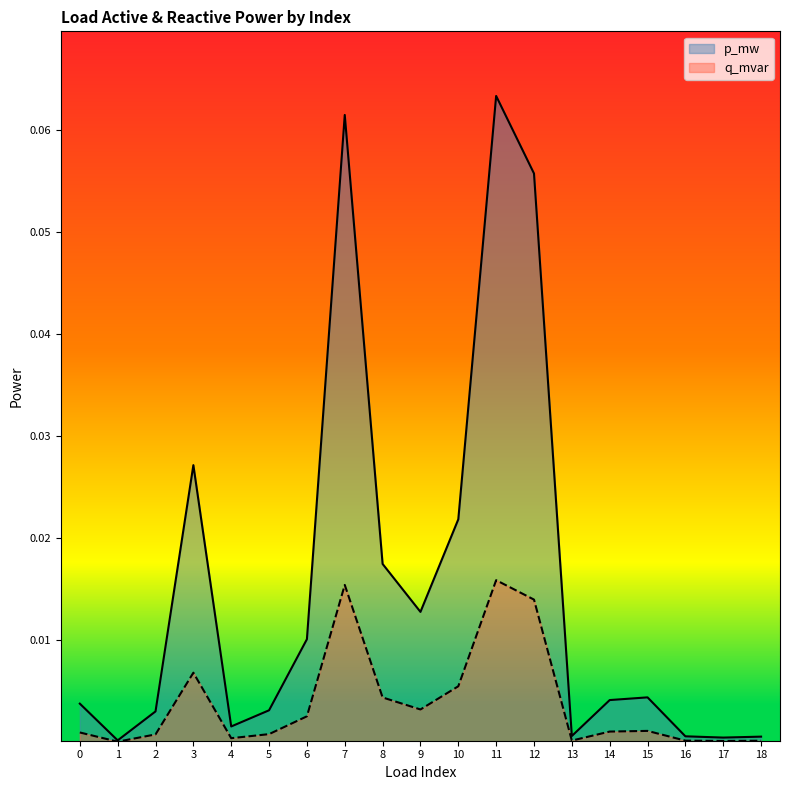

Is it true that p_mw equals 0.0 at 3?

False